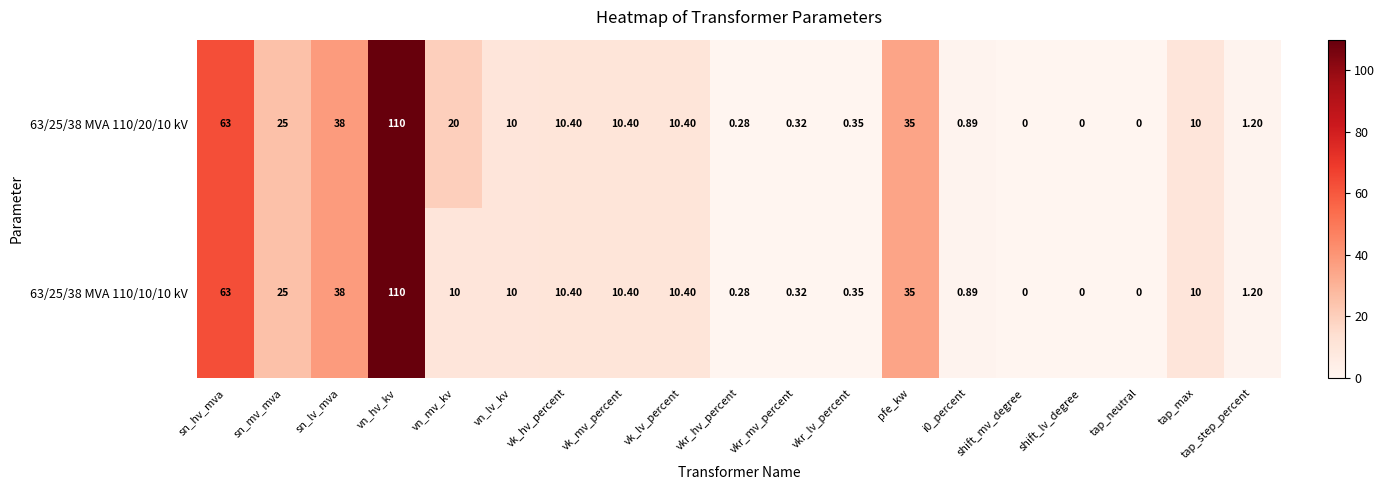

At which label does 63/25/38 MVA 110/20/10 kV first exceed 10?

sn_hv_mva